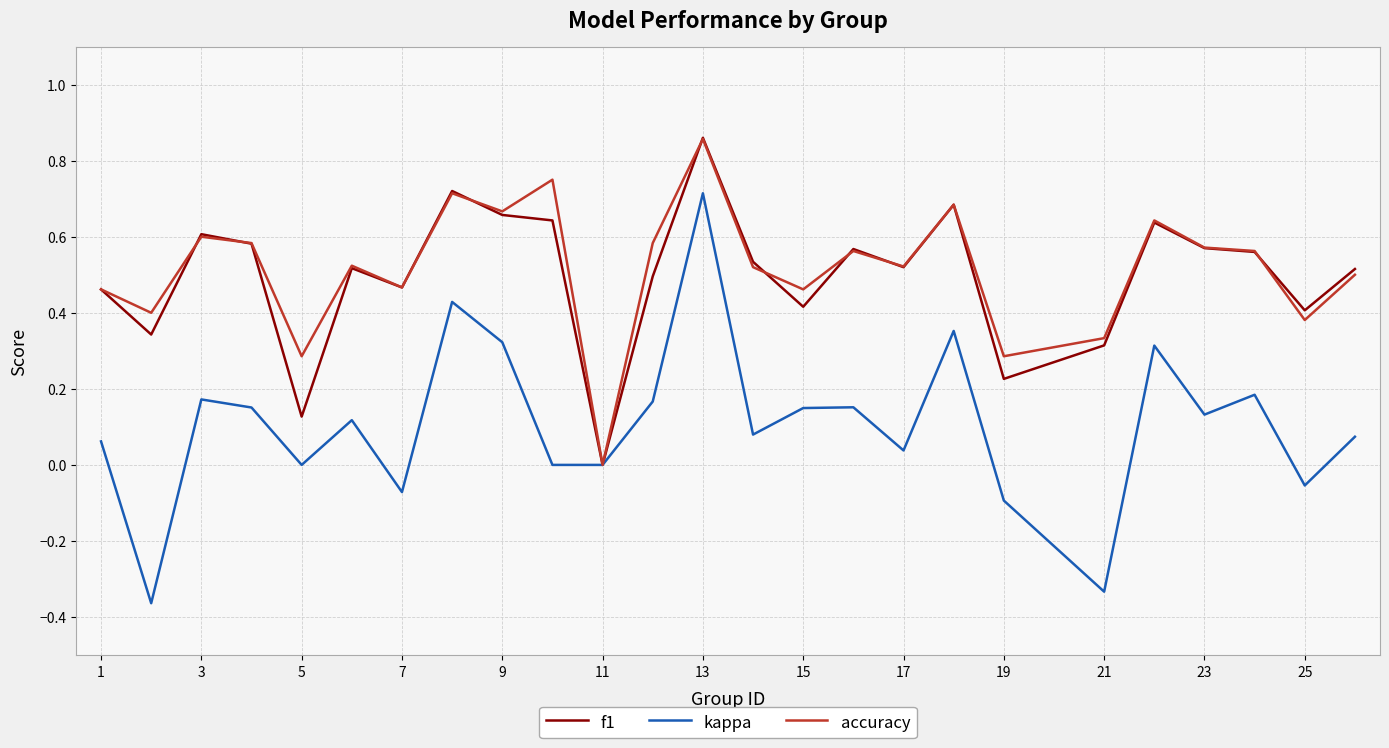

Which series has the largest range (max minus min)?

kappa